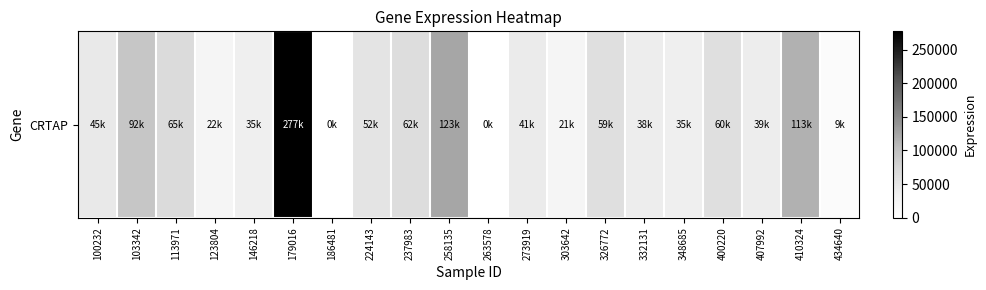

What is the difference between the values at 348685 and 332131?

3541